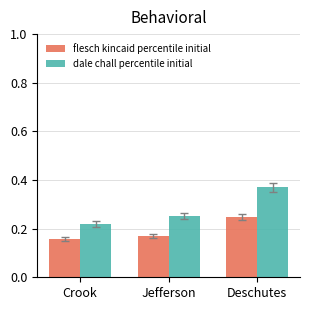

At which category does the chart reach its peak across all series?

Deschutes